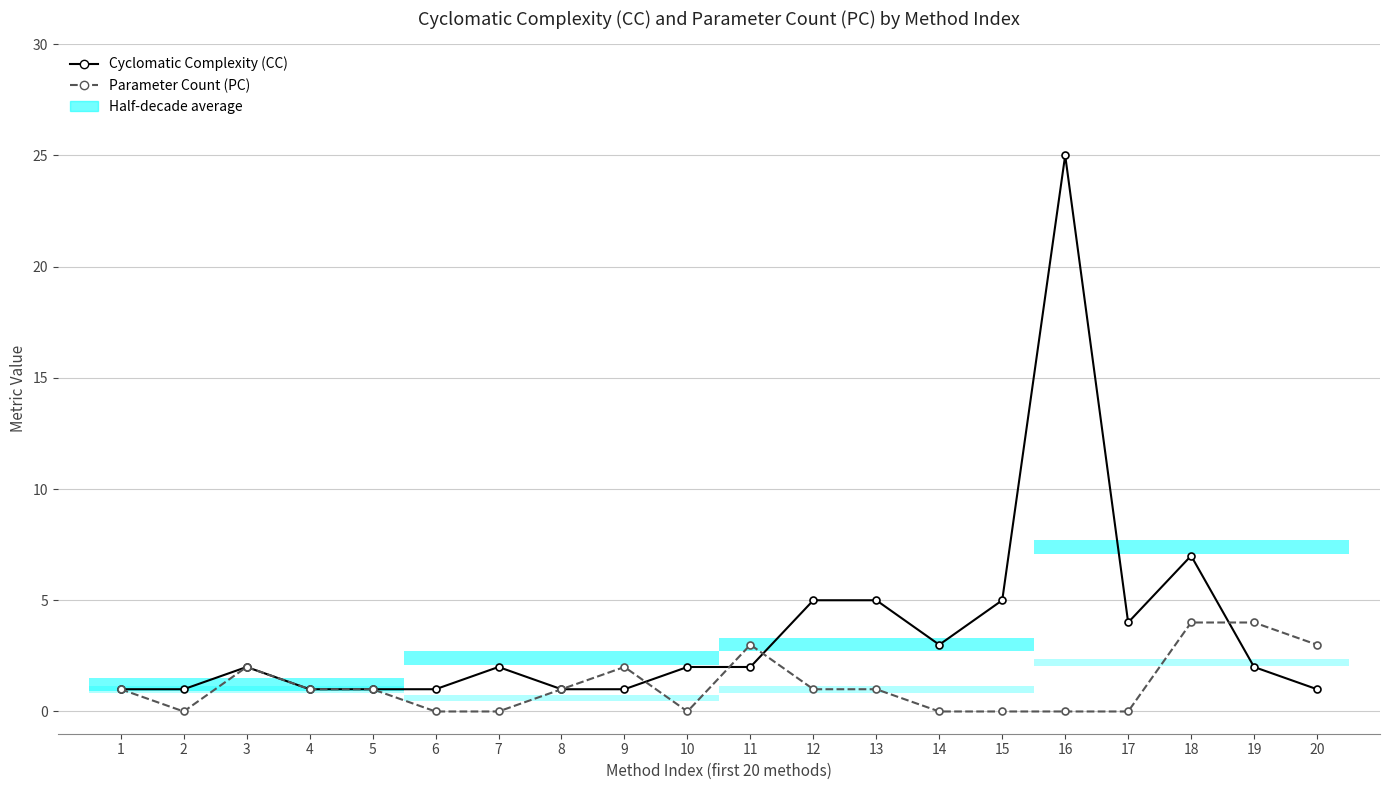

Rank the categories by Parameter Count (PC) value from highest to lowest.

18, 19, 11, 20, 3, 9, 1, 4, 5, 8, 12, 13, 2, 6, 7, 10, 14, 15, 16, 17